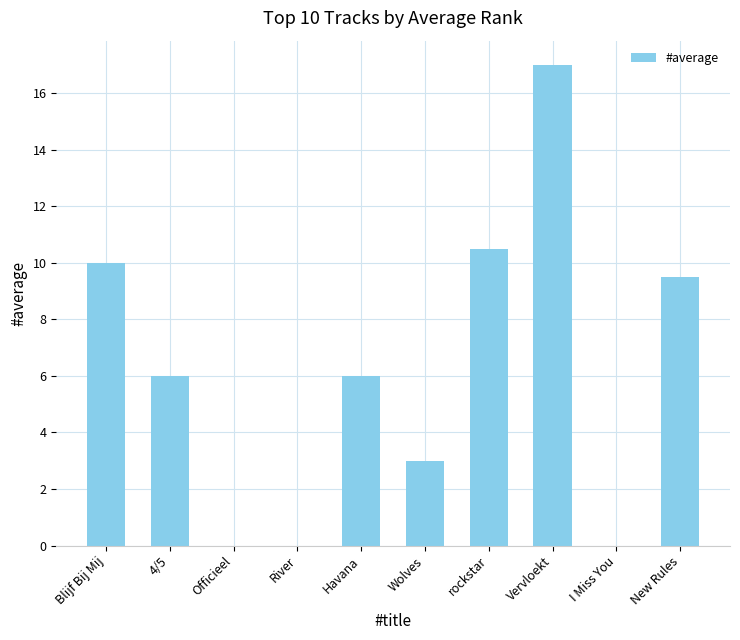

Approximately how many times larger is the value at Blijf Bij Mij compared to Wolves?

3.3